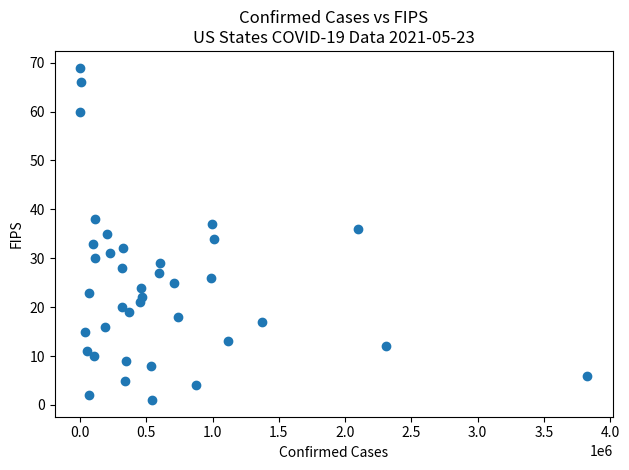

What is the range of X values (max minus min)?

3829648